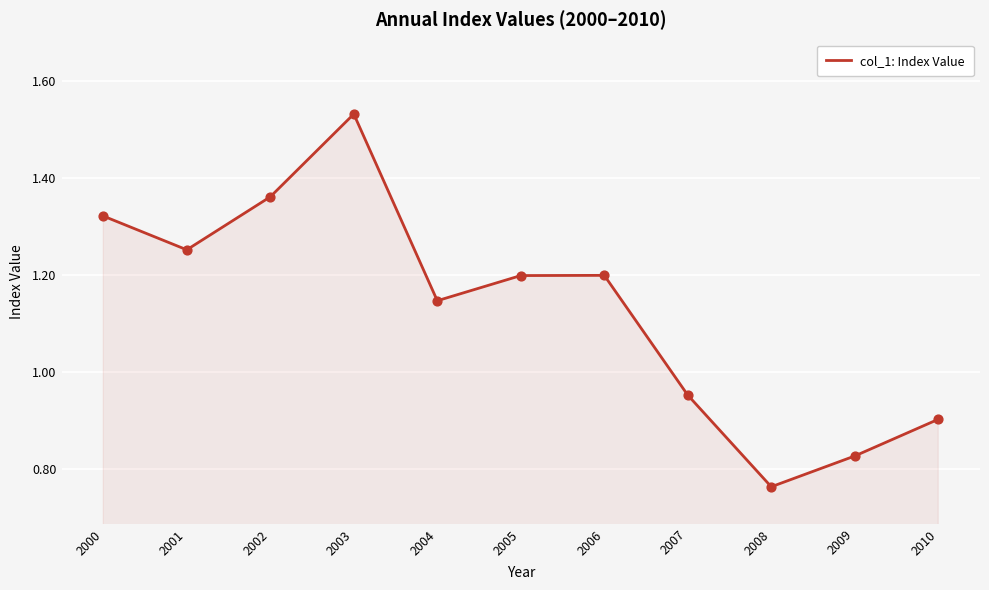

What is the ratio of the value at 2000 to the value at 2003?

0.9